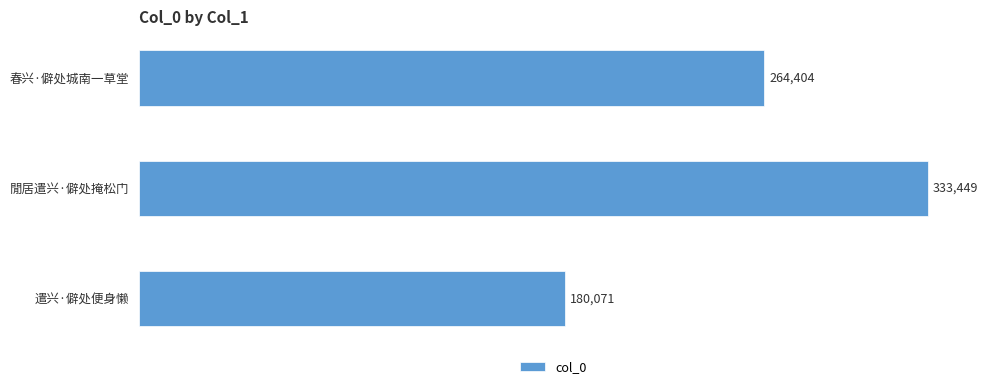

Approximately how many times larger is the value at 閒居遣兴·僻处掩松门 compared to 春兴·僻处城南一草堂?

1.3